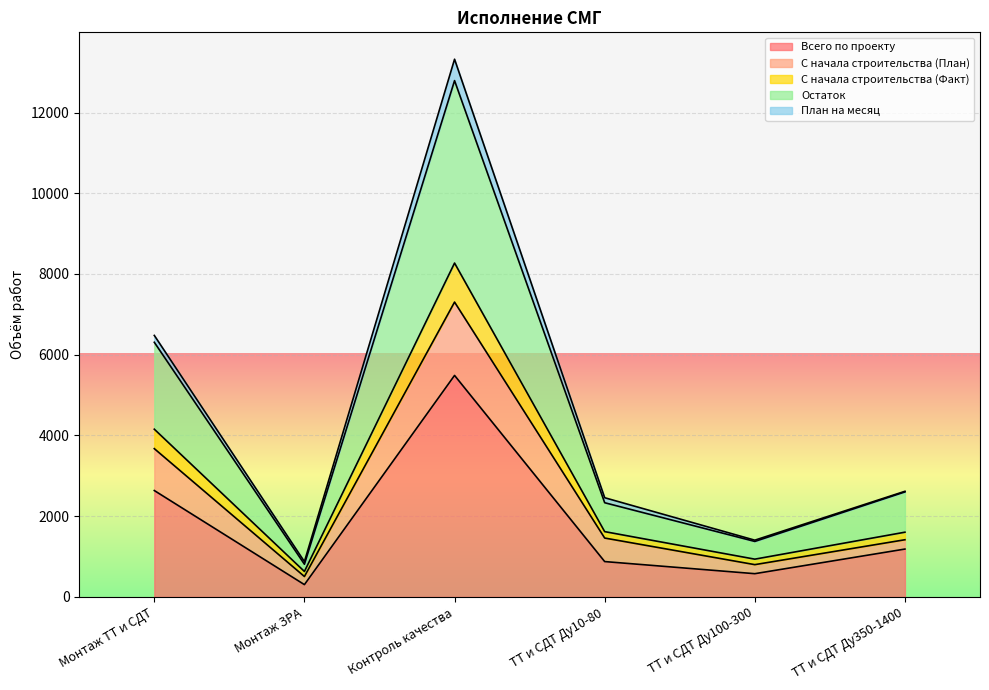

What is the sum of all Всего по проекту values?

11061